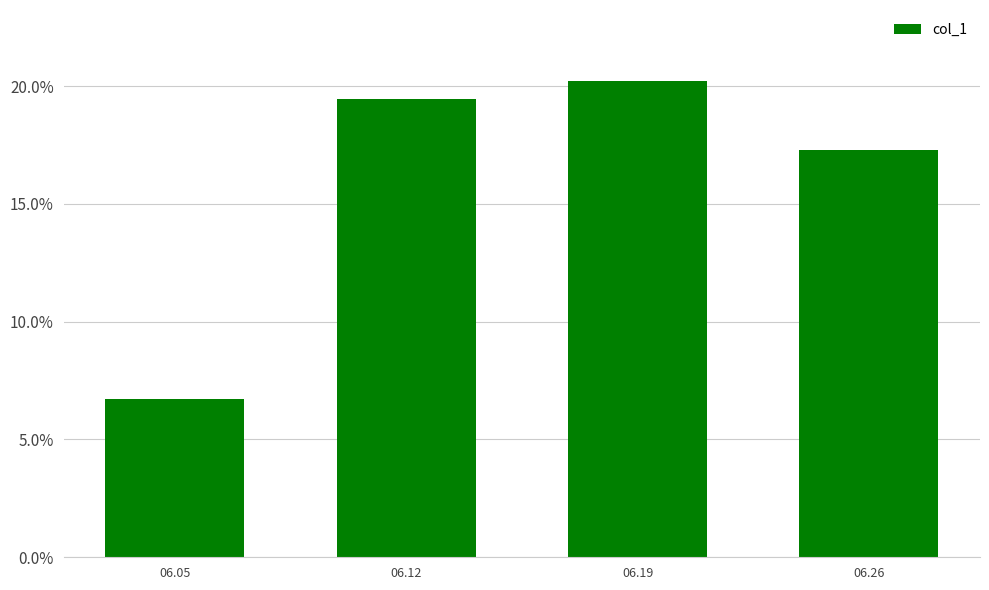

Are the bars horizontal?

No